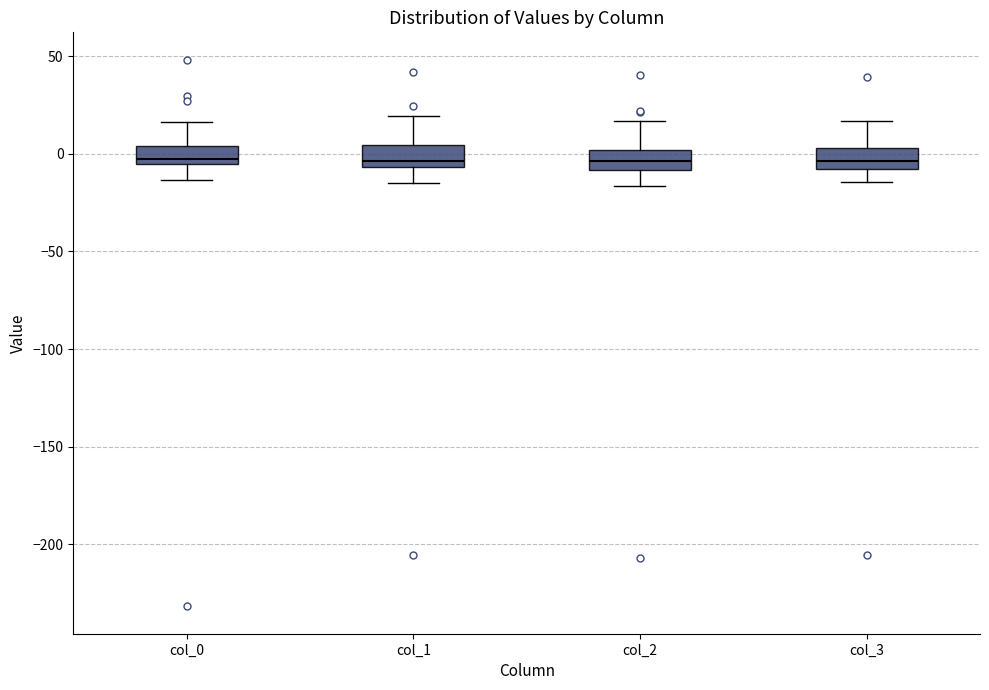

Reading left to right, read every box against the y-axis: the position of its median line, the range the box covers, and the ends of its whiskers. The values are not printed on the chart, so give them approximately, as read against the axis.

col_0: median 0, box -5 to 5, whiskers -15 to 15
col_1: median -5 (just above the box's lower edge), box -5 to 5, whiskers -15 to 20
col_2: median -5, box -10 to 0, whiskers -15 to 15
col_3: median -5, box -10 to 5, whiskers -15 to 15